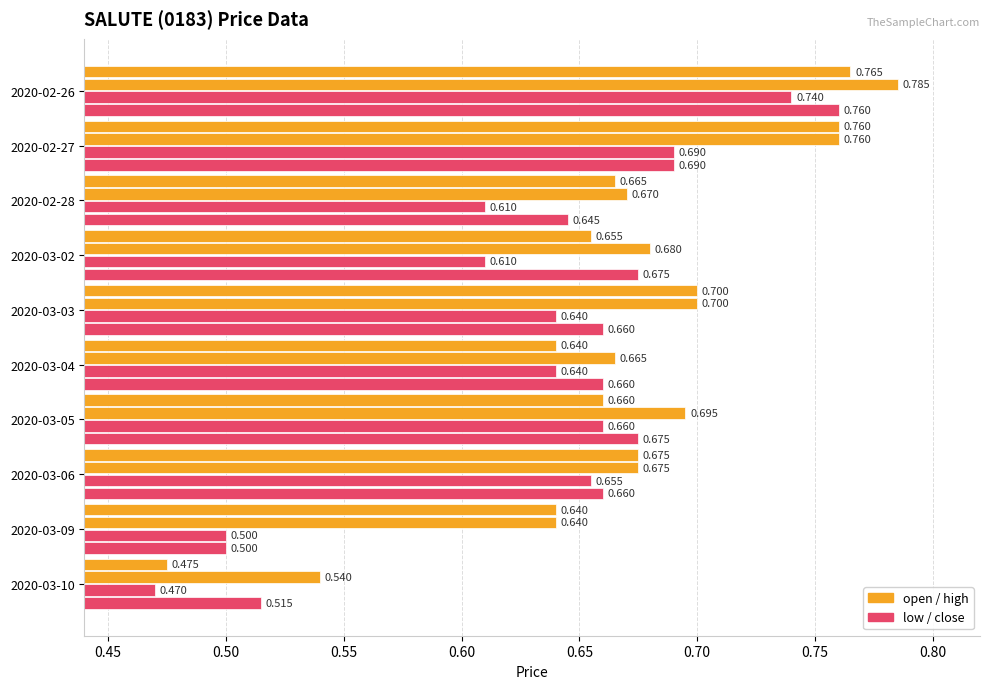

How many categories are shown in the chart?

10